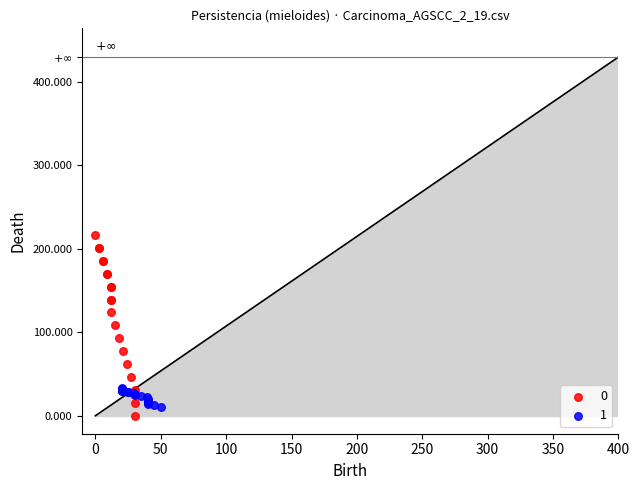

What are all the series names shown in the legend?

0, 1